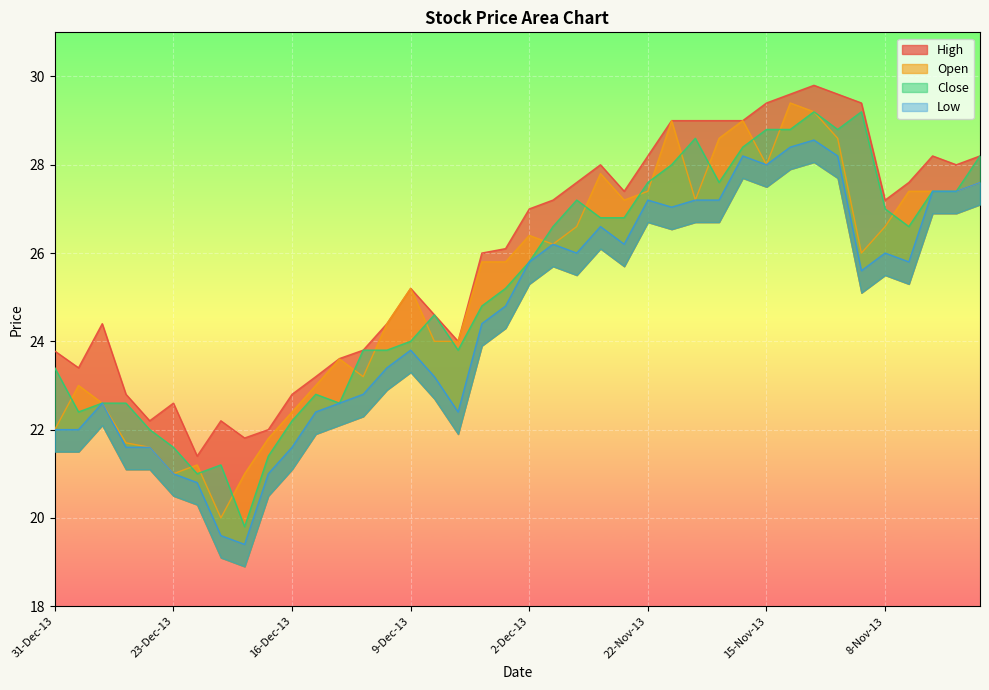

True or false: Close has more than 0 interior local peaks.

True